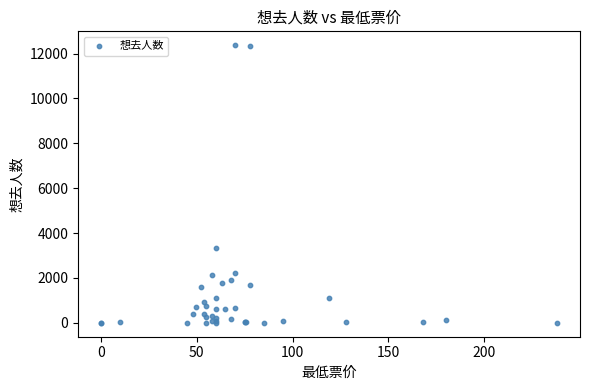

What Y value in the scatter plot is closest to 6187?

3335